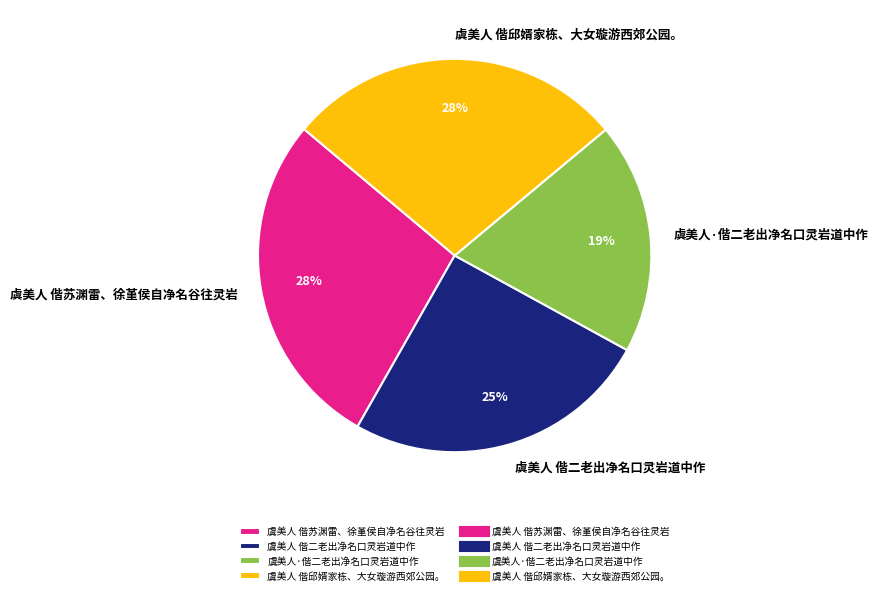

Is there any slice that represents more than half of the pie?

No